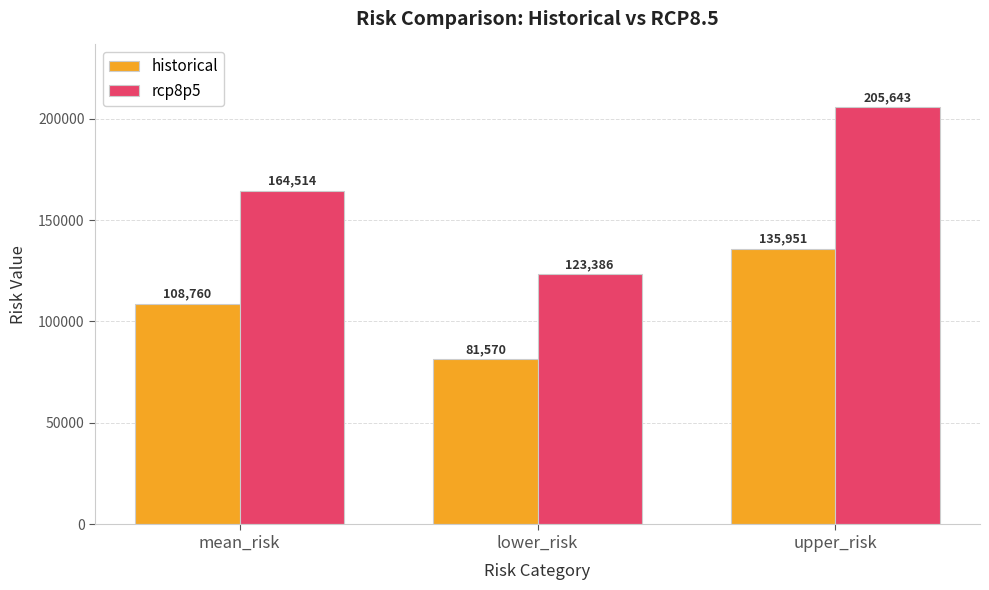

Rank the series at lower_risk from lowest to highest value.

historical, rcp8p5